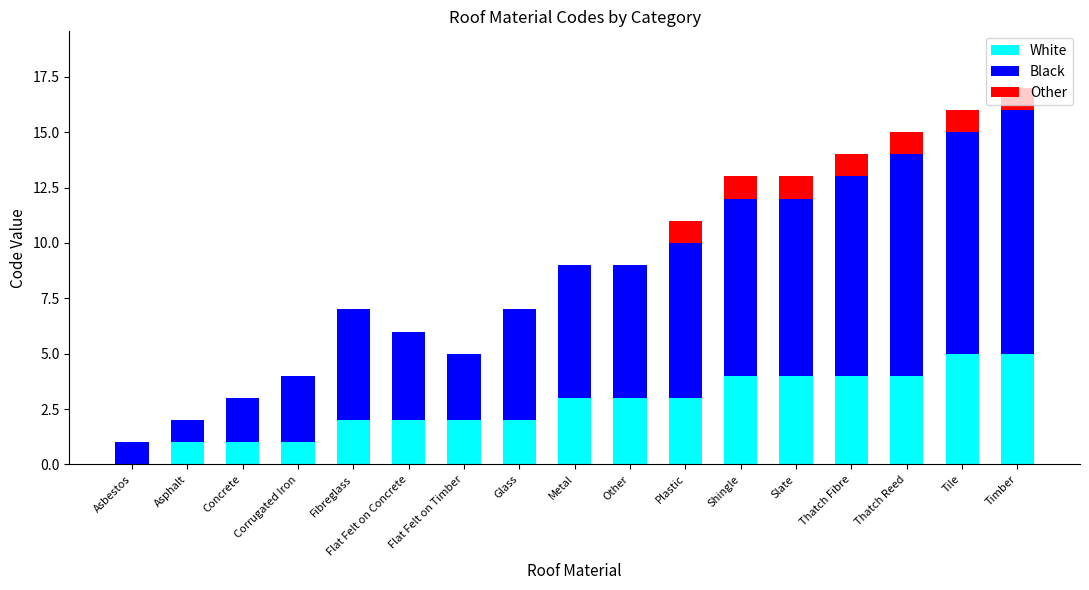

What is the total value across all series at Fibreglass?

7